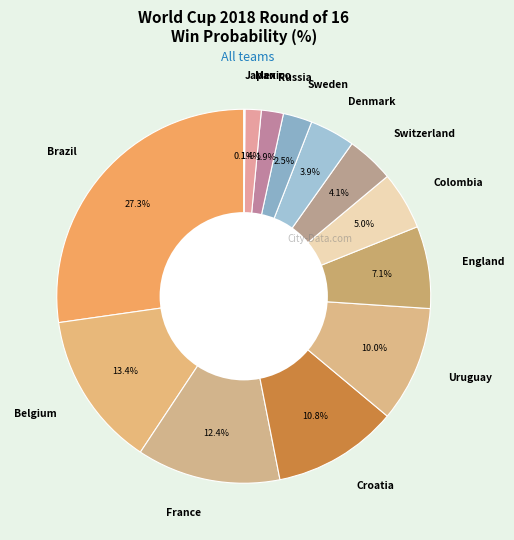

Which slice is the largest?

Brazil